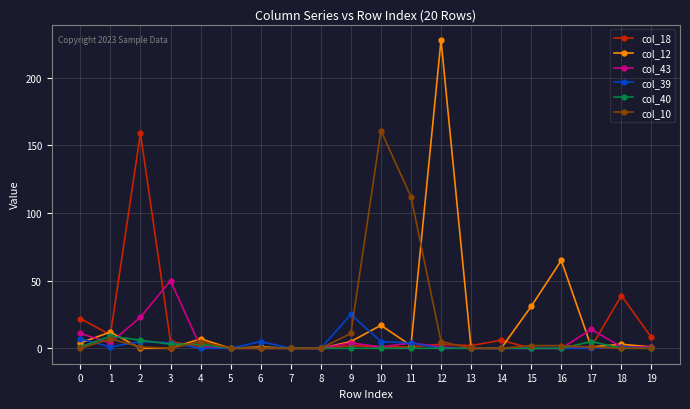

Does the chart have visible grid lines?

Yes